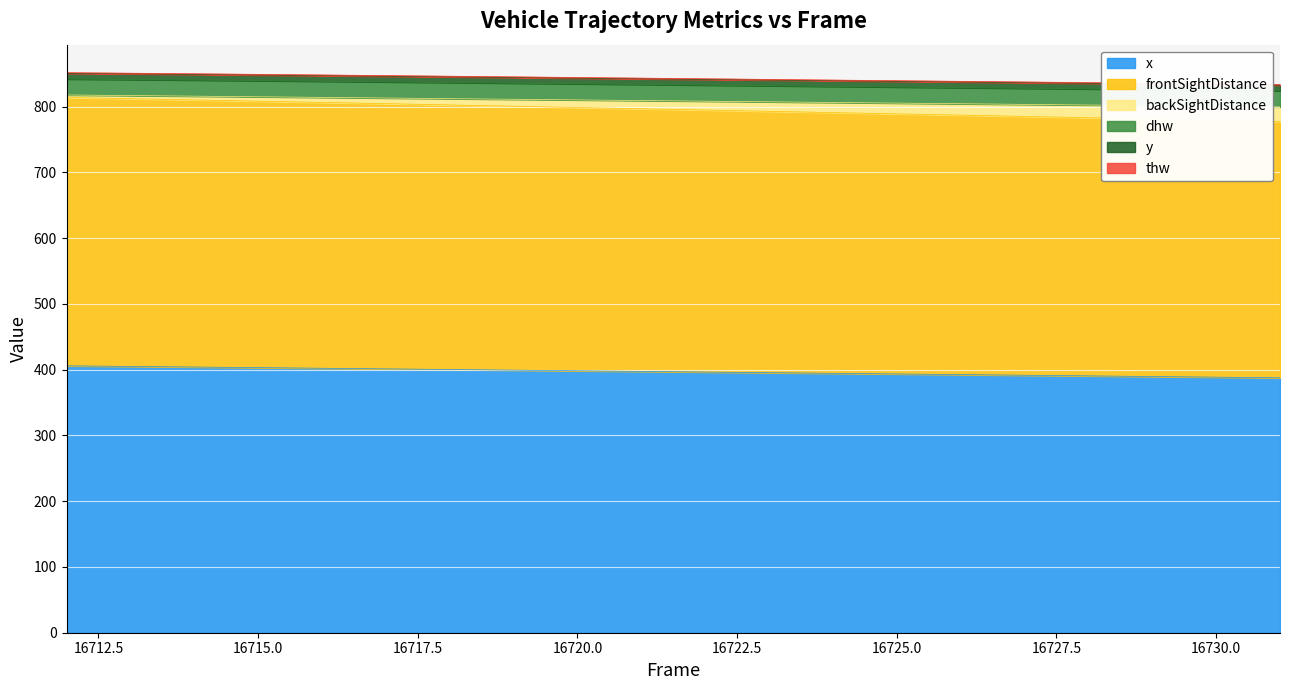

At which label does x reach its minimum?

16731